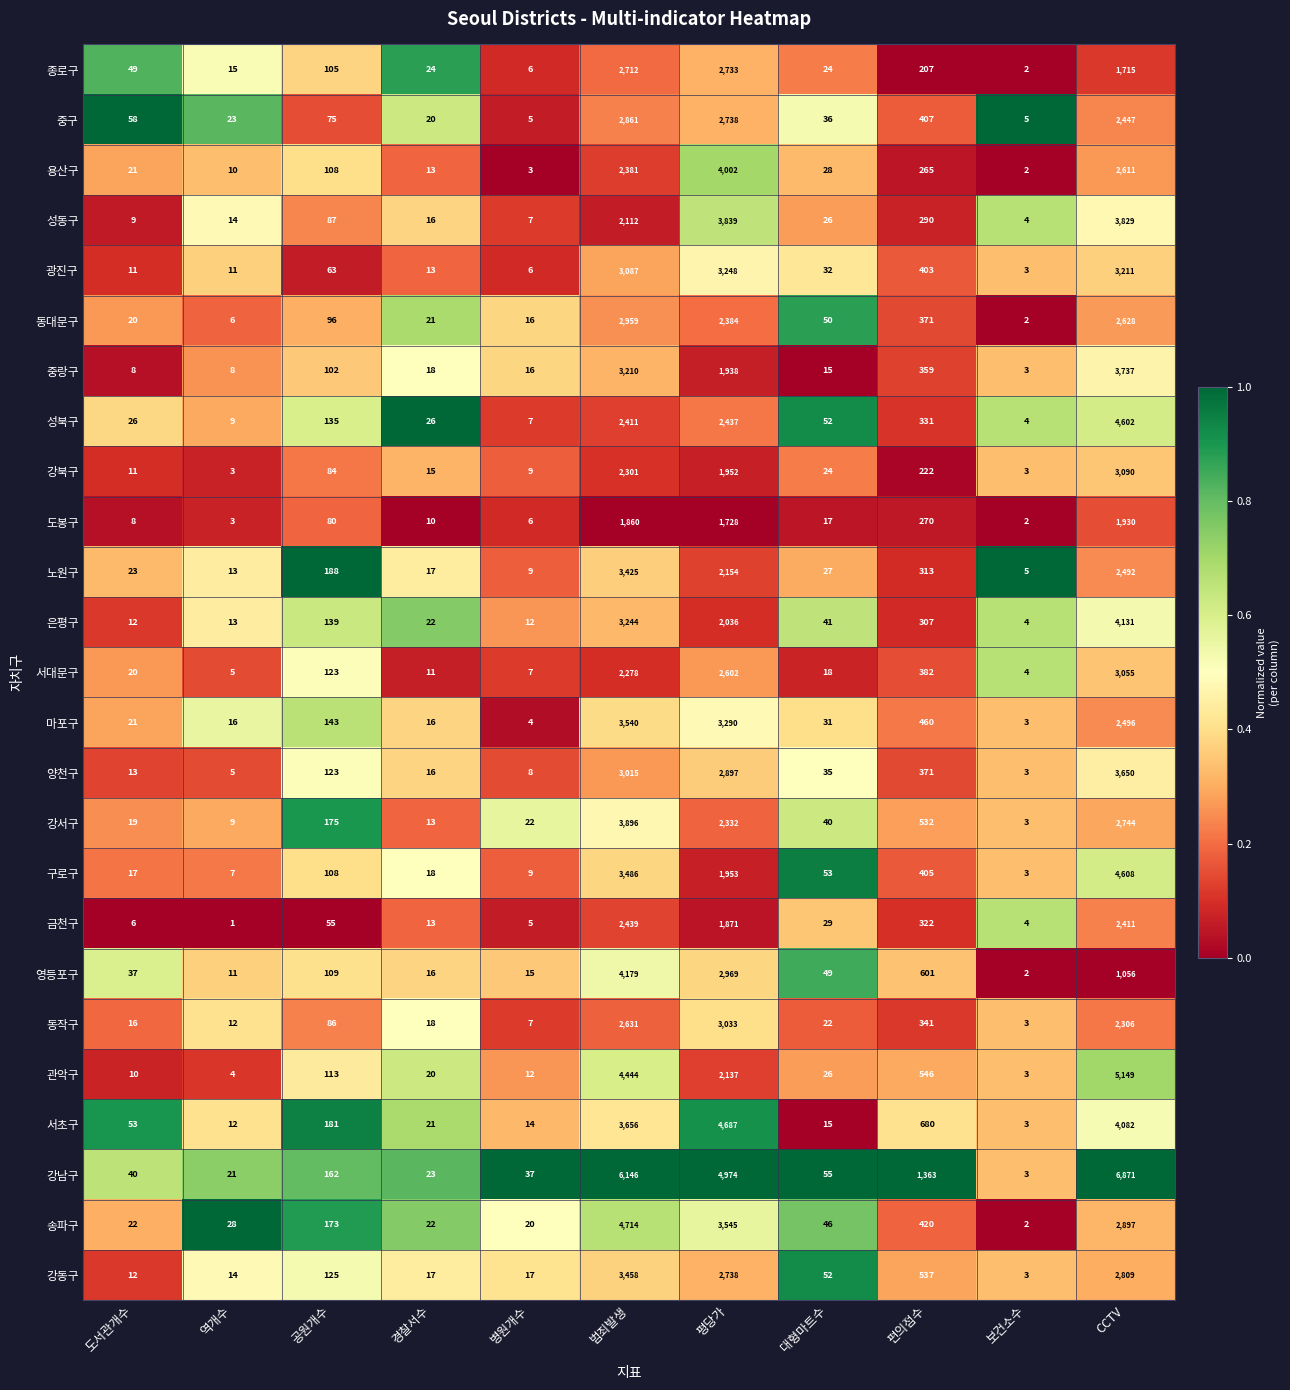

At which category is the sum across all series the highest?

CCTV